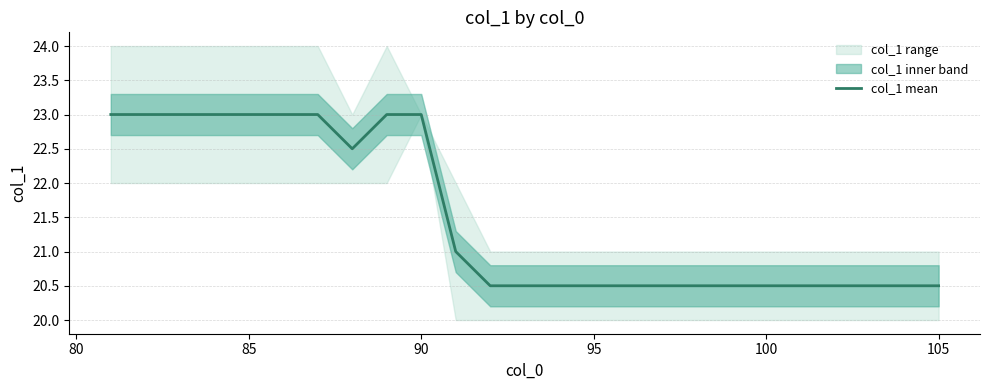

The col_1 mean series shows 5.1 at 105. True or false?

False